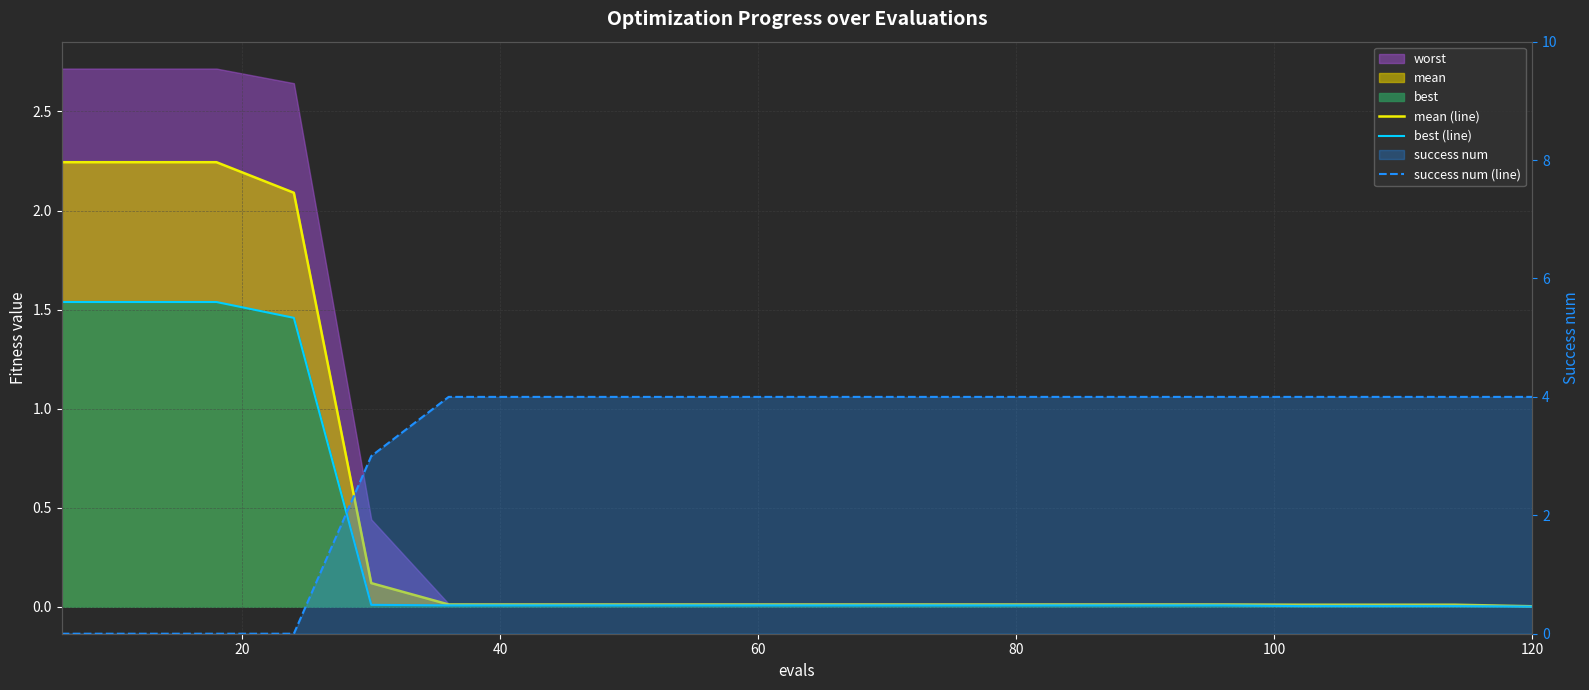

Rank the series by their maximum value, from lowest to highest.

best (line), mean (line), success num (line)